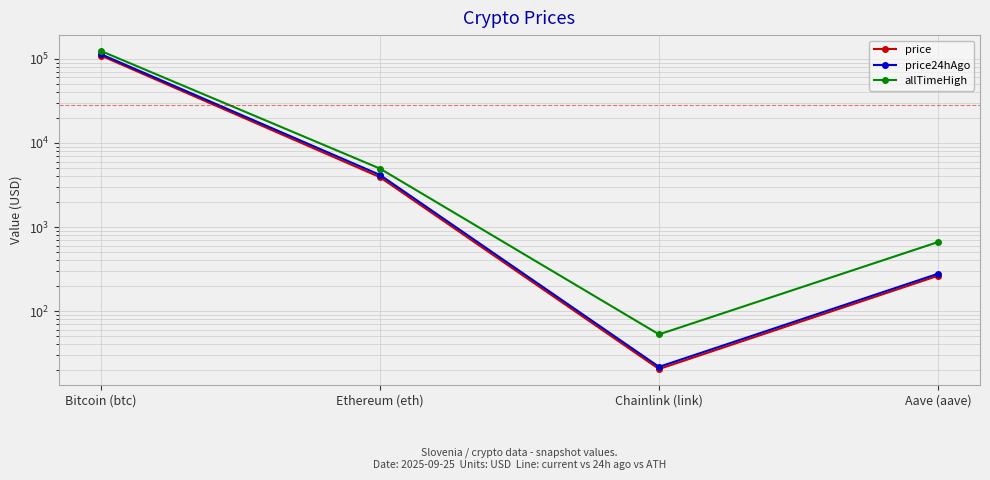

Which category has the highest value in the allTimeHigh series?

Bitcoin (btc)